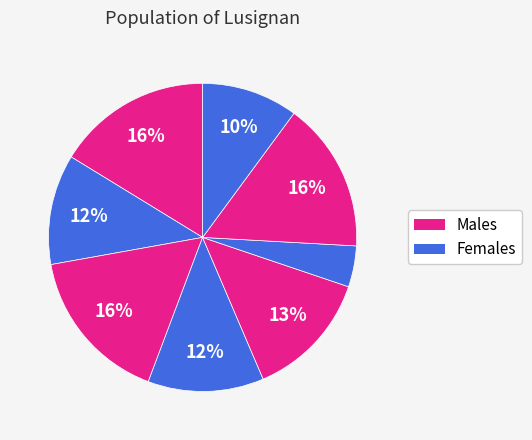

Which slice is the largest?

2